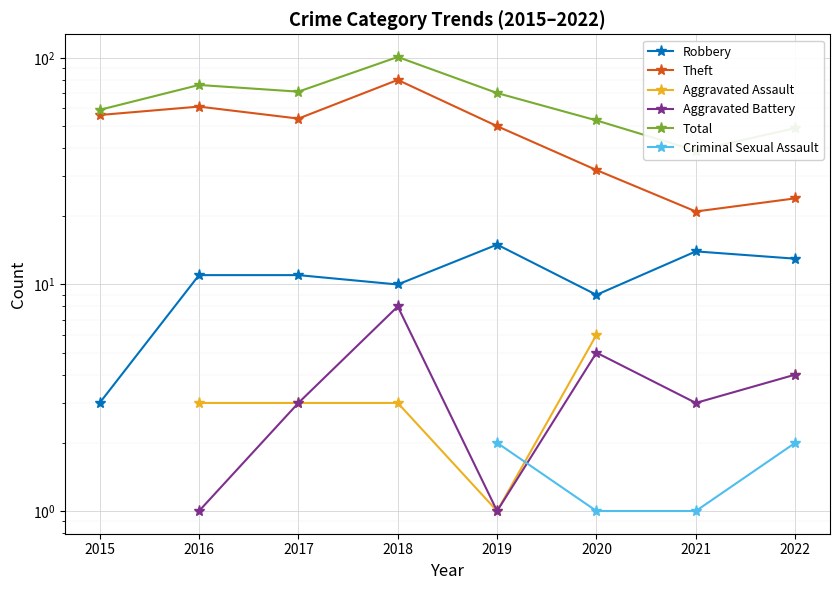

True or false: Robbery and Aggravated Battery cross at least once.

False